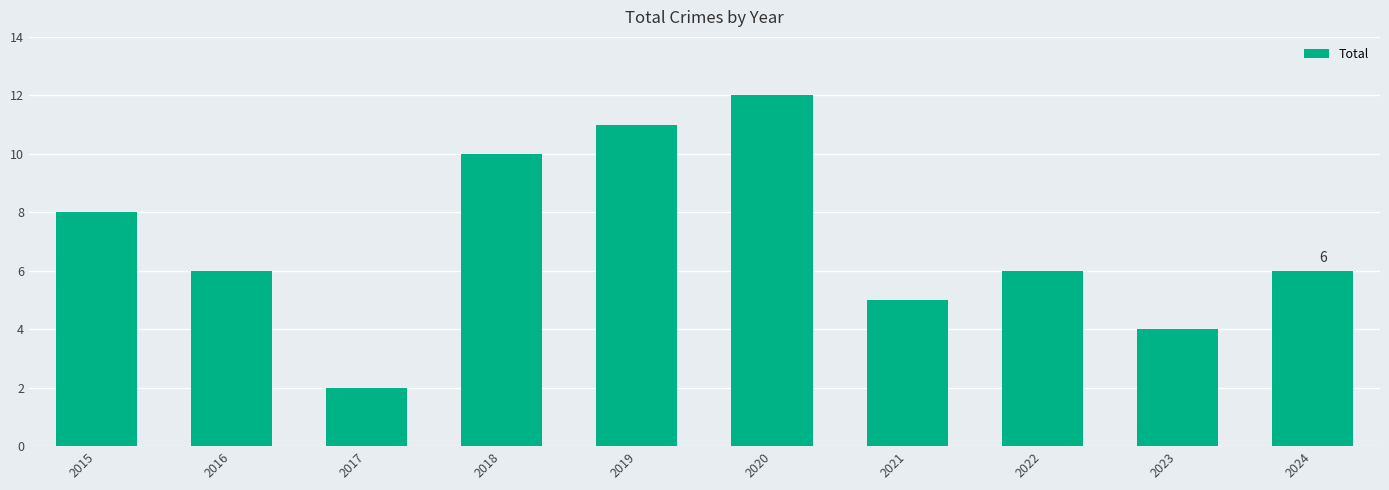

What is the sum of the values at 2022 and 2018?

16